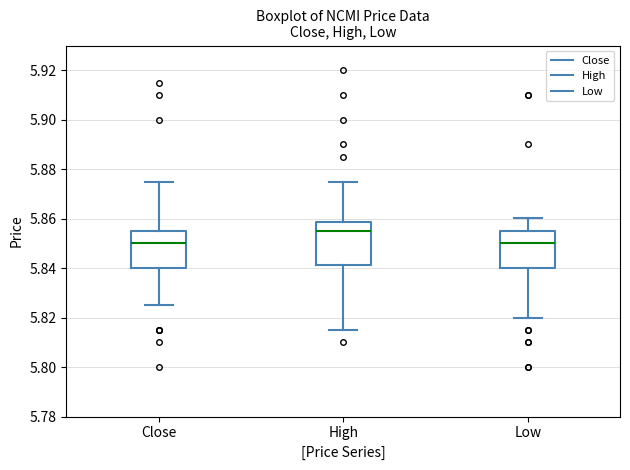

Reading left to right, transcribe this box plot: for each box, give where its median line is, the range the box spans, and where its two whiskers end, as read against the y-axis. The values are not printed on the chart, so give them approximately, as read against the axis.

Close: median 5.850, box 5.840 to 5.856, whiskers 5.824 to 5.876
High: median 5.856, box 5.842 to 5.858, whiskers 5.816 to 5.876
Low: median 5.850, box 5.840 to 5.856, whiskers 5.820 to 5.860